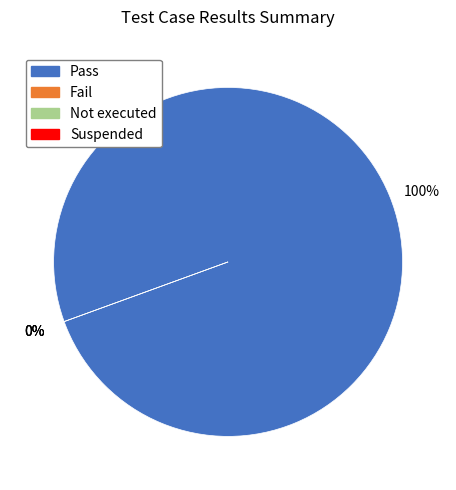

To the nearest percent, what is the difference between the largest and smallest slice percentages?

100%